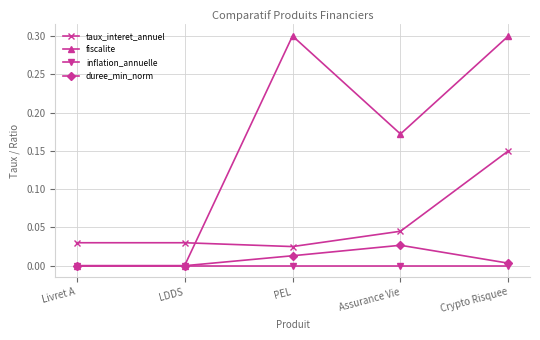

What is the maximum value shown in the chart?

0.3